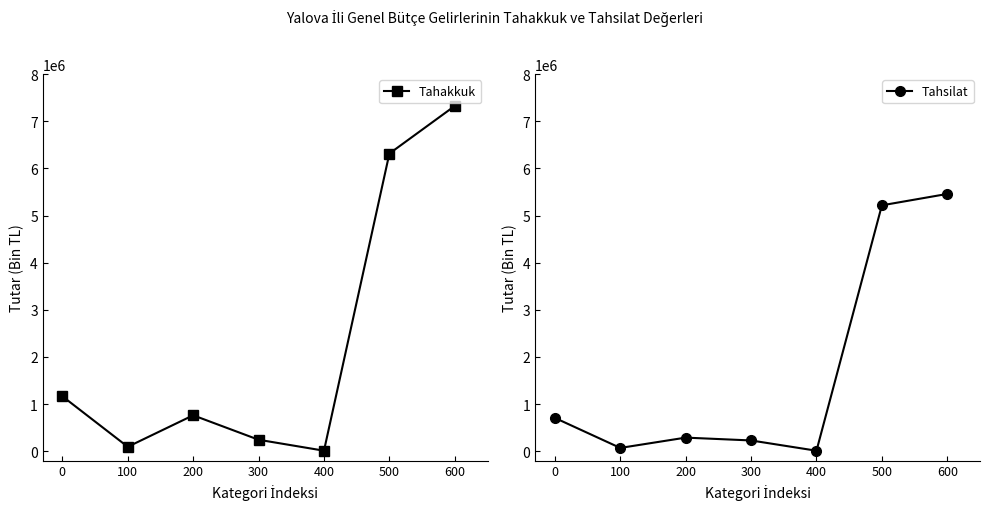

What is the total value across all series at 200?

1048328